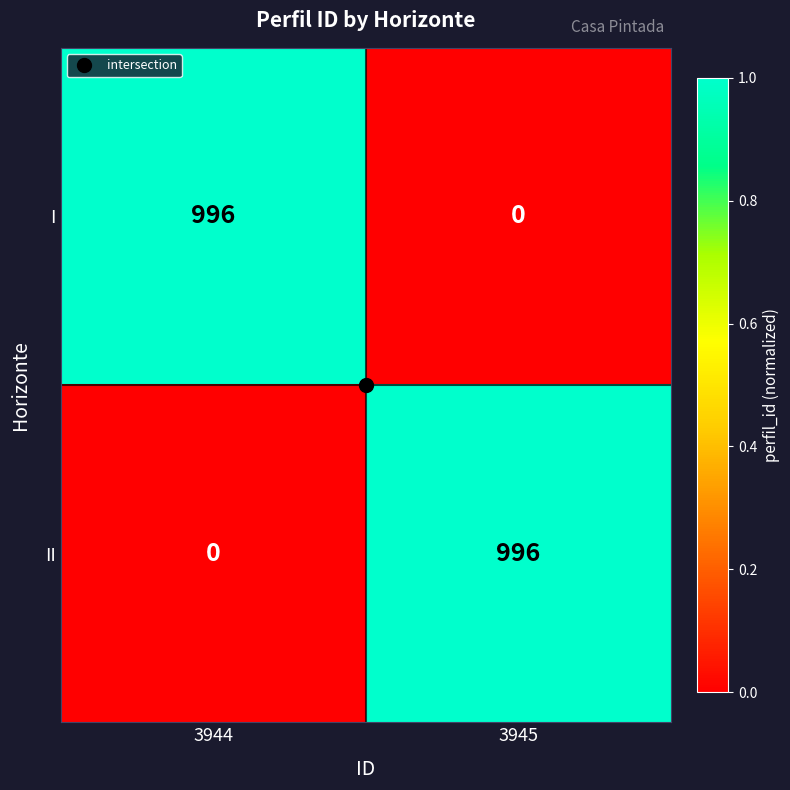

The value of II at 3944 is 544. True or false?

False